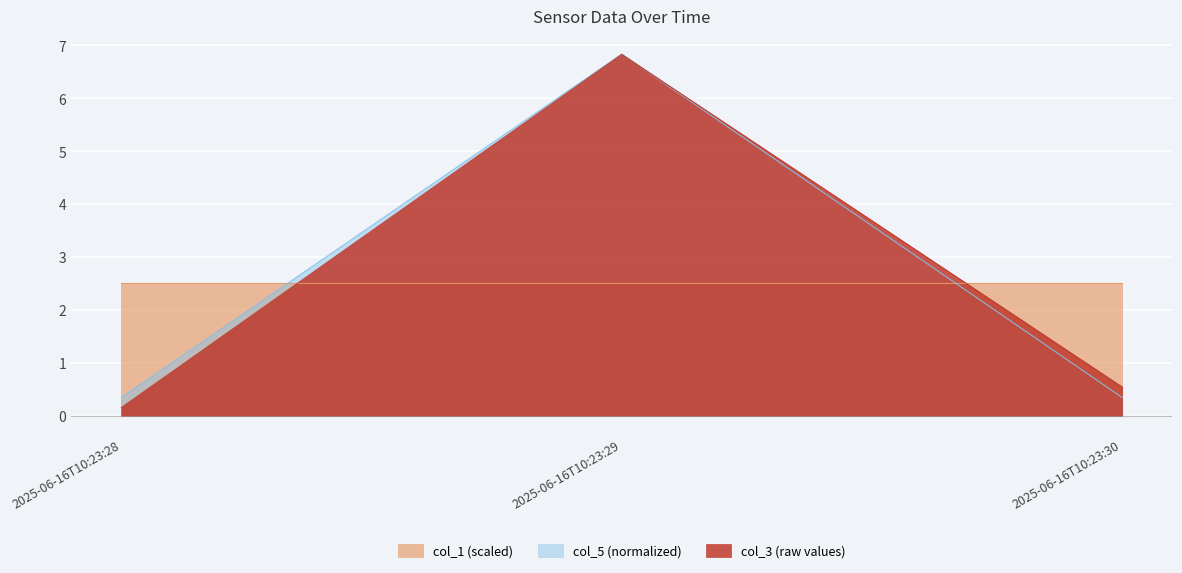

Is the value of col_5 (normalized) at 2025-06-16T10:23:29 greater than the value of col_3 (raw values) at 2025-06-16T10:23:28?

Yes